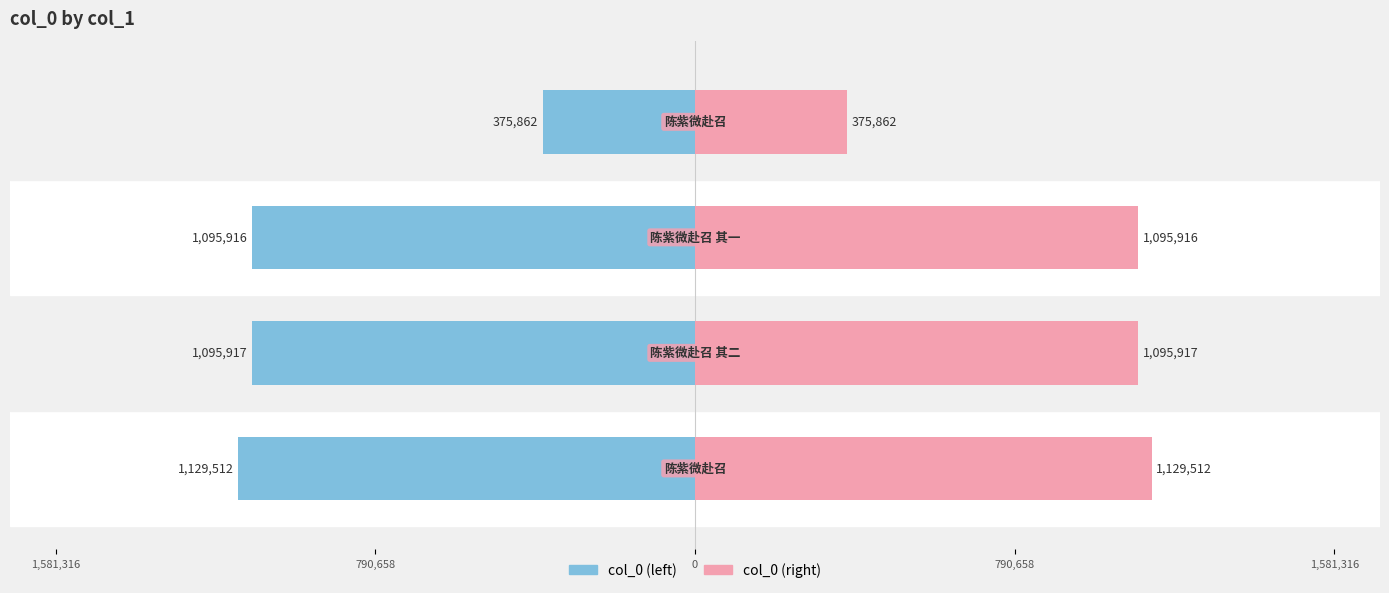

Which series has the largest total across all categories?

col_0 (right)